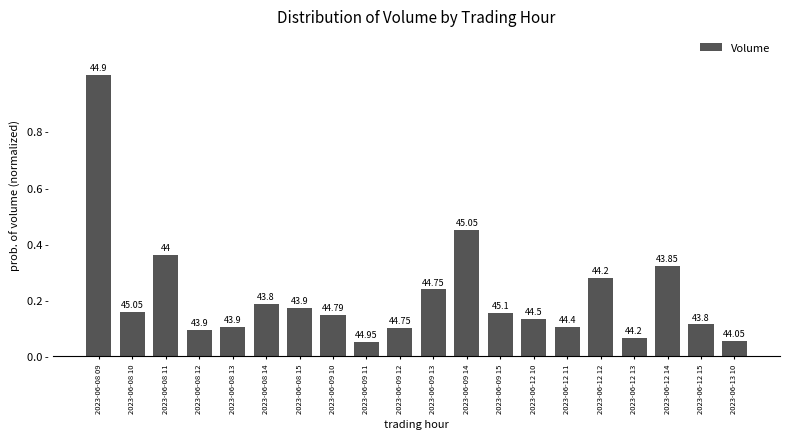

Reading right to left, list all the values displayed in this chart.

0.1	0.1	0.3	0.1	0.3	0.1	0.1	0.2	0.5	0.2	0.1	0.1	0.1	0.2	0.2	0.1	0.1	0.4	0.2	1.0